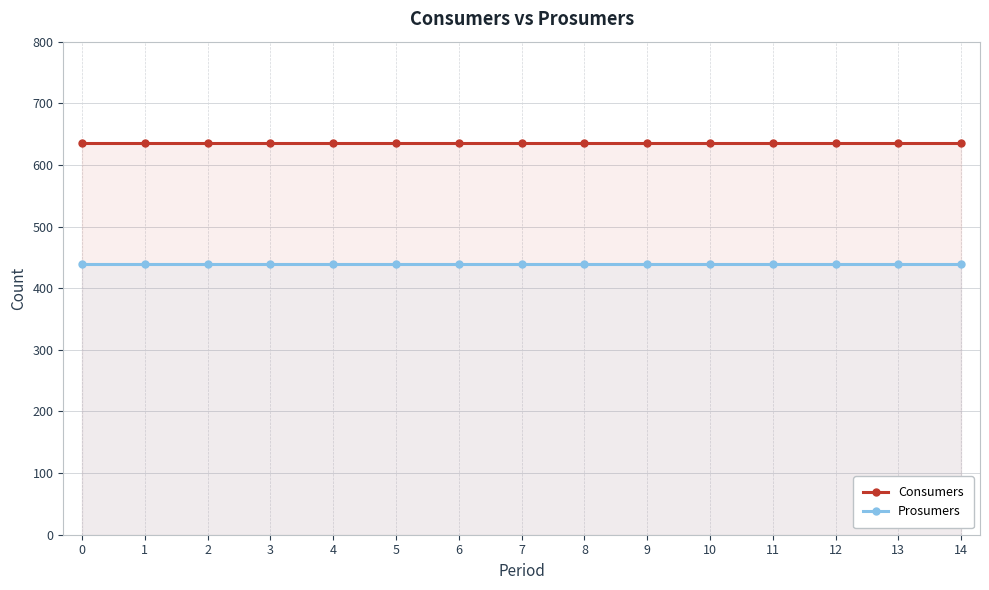

Does the chart display data point markers on the line(s)?

Yes